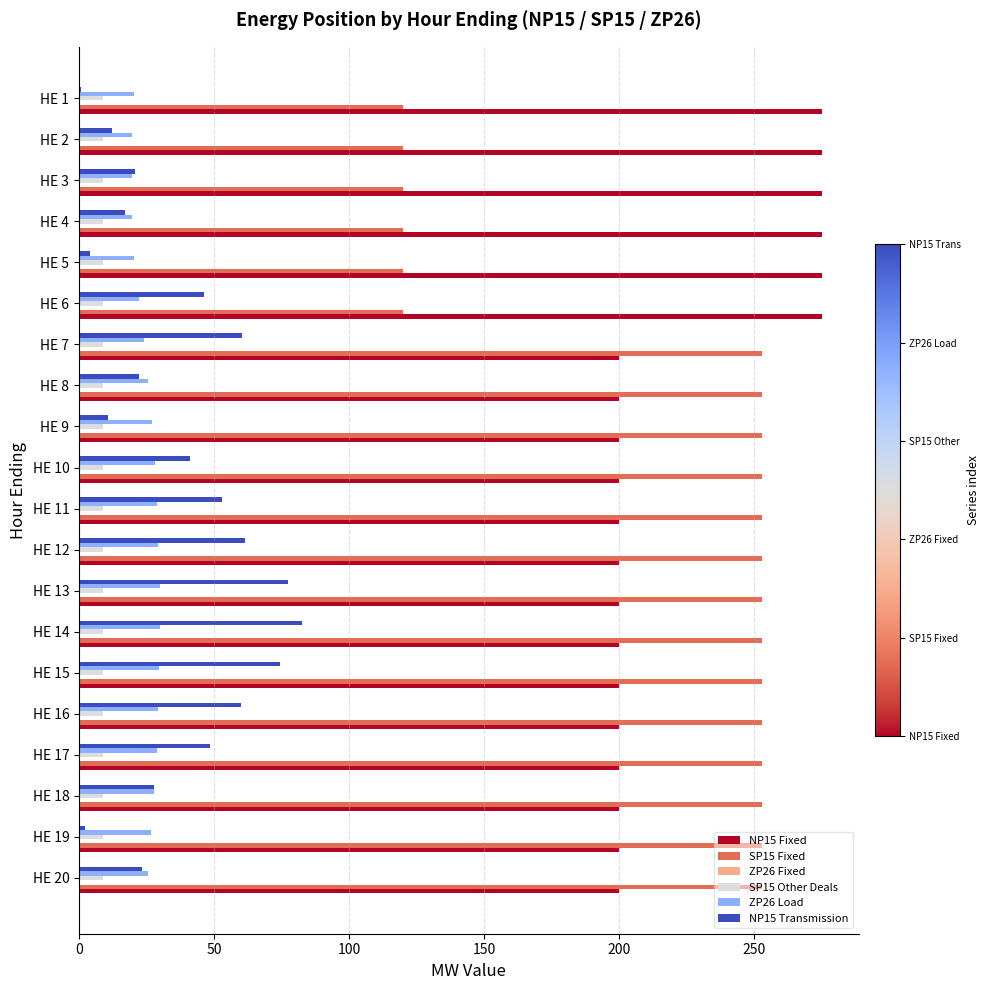

Is the value of NP15 Transmission at HE 3 greater than the value of SP15 Fixed at HE 1?

No